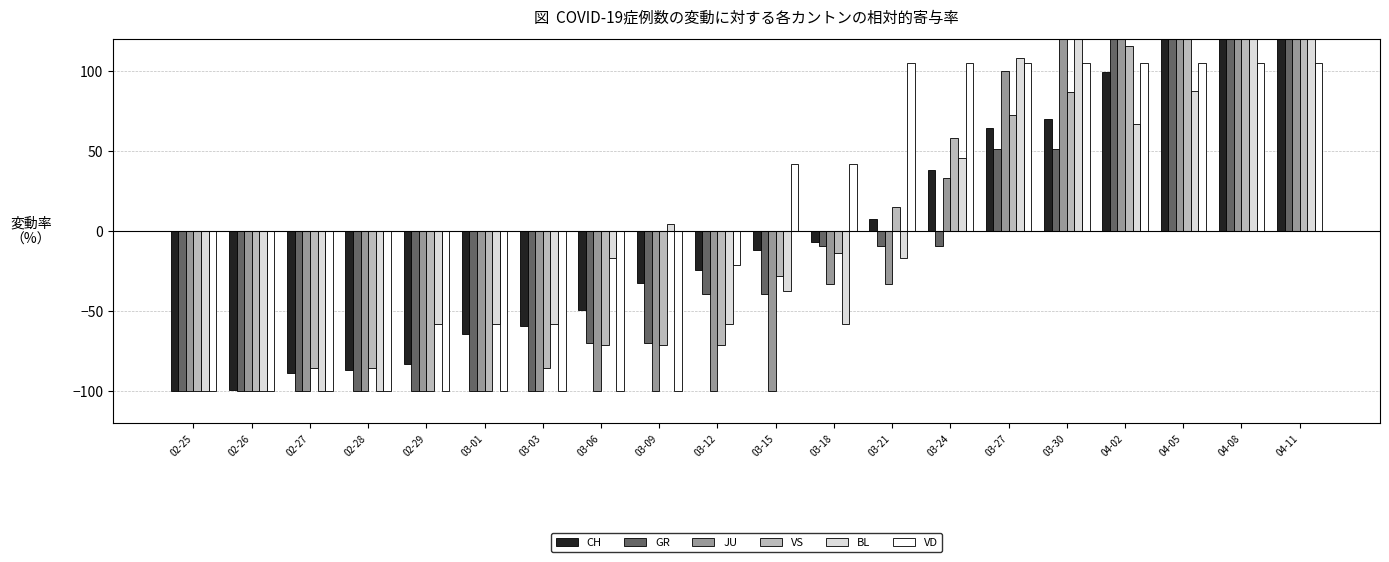

Reading right to left, list all the values displayed in this chart.

CH: 04-11=165.0	04-08=140.1	04-05=121.4	04-02=99.2	03-30=69.9	03-27=64.5	03-24=37.8	03-21=7.6	03-18=-6.6	03-15=-12.0	03-12=-24.4	03-09=-32.4	03-06=-49.3	03-03=-59.1	03-01=-64.4	02-29=-83.1	02-28=-86.7	02-27=-88.4	02-26=-99.1	02-25=-100.0
GR: 04-11=233.3	04-08=233.3	04-05=233.3	04-02=142.4	03-30=51.5	03-27=51.5	03-24=-9.1	03-21=-9.1	03-18=-9.1	03-15=-39.4	03-12=-39.4	03-09=-69.7	03-06=-69.7	03-03=-100.0	03-01=-100.0	02-29=-100.0	02-28=-100.0	02-27=-100.0	02-26=-100.0	02-25=-100.0
JU: 04-11=233.3	04-08=300.0	04-05=166.7	04-02=166.7	03-30=166.7	03-27=100.0	03-24=33.3	03-21=-33.3	03-18=-33.3	03-15=-100.0	03-12=-100.0	03-09=-100.0	03-06=-100.0	03-03=-100.0	03-01=-100.0	02-29=-100.0	02-28=-100.0	02-27=-100.0	02-26=-100.0	02-25=-100.0
VS: 04-11=202.2	04-08=187.8	04-05=173.4	04-02=115.8	03-30=87.1	03-27=72.7	03-24=58.3	03-21=15.1	03-18=-13.7	03-15=-28.1	03-12=-71.2	03-09=-71.2	03-06=-71.2	03-03=-85.6	03-01=-100.0	02-29=-100.0	02-28=-85.6	02-27=-85.6	02-26=-100.0	02-25=-100.0
BL: 04-11=191.7	04-08=129.2	04-05=87.5	04-02=66.7	03-30=129.2	03-27=108.3	03-24=45.8	03-21=-16.7	03-18=-58.3	03-15=-37.5	03-12=-58.3	03-09=4.2	03-06=-16.7	03-03=-58.3	03-01=-58.3	02-29=-58.3	02-28=-100.0	02-27=-100.0	02-26=-100.0	02-25=-100.0
VD: 04-11=104.7	04-08=104.7	04-05=104.7	04-02=104.7	03-30=104.7	03-27=104.7	03-24=104.7	03-21=104.7	03-18=41.7	03-15=41.7	03-12=-21.3	03-09=-100.0	03-06=-100.0	03-03=-100.0	03-01=-100.0	02-29=-100.0	02-28=-100.0	02-27=-100.0	02-26=-100.0	02-25=-100.0